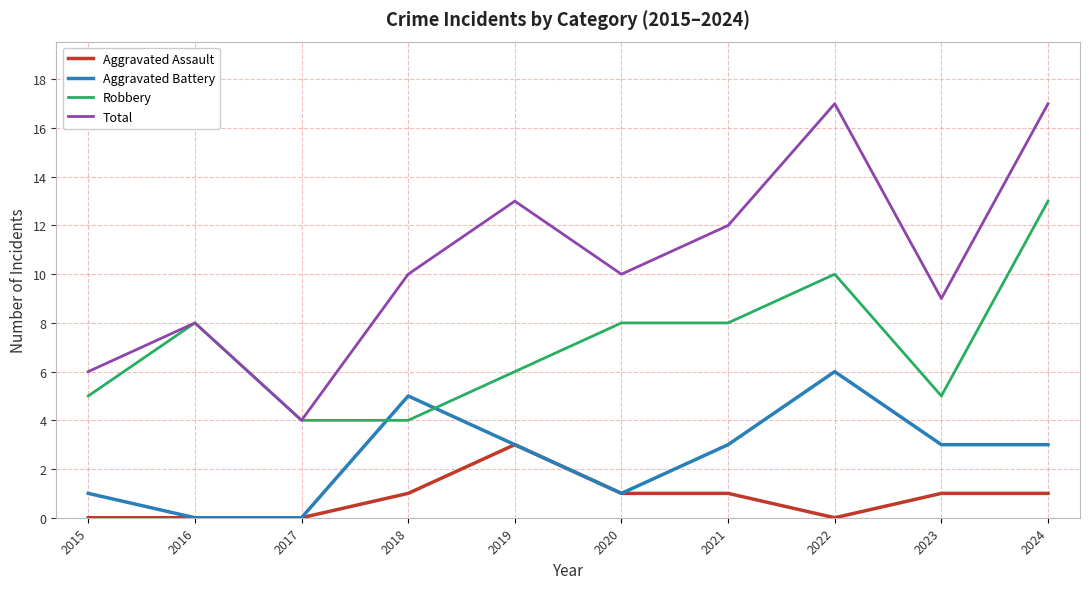

Is it true that Total equals 17 at 2024?

True